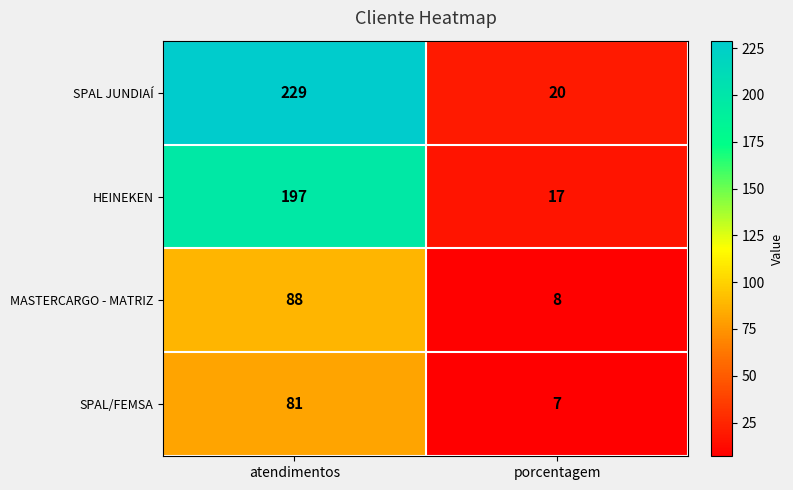

How many categories are shown in the chart?

2